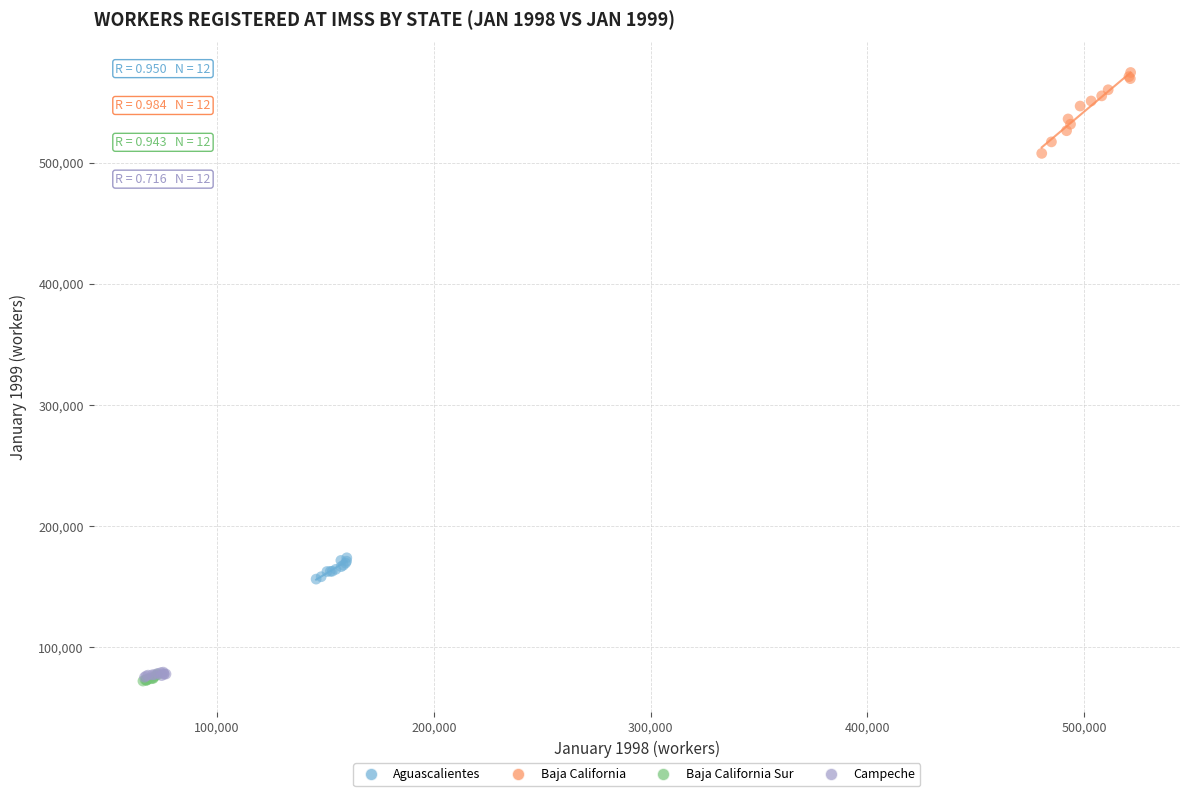

Which series contains the highest Y value?

Baja California